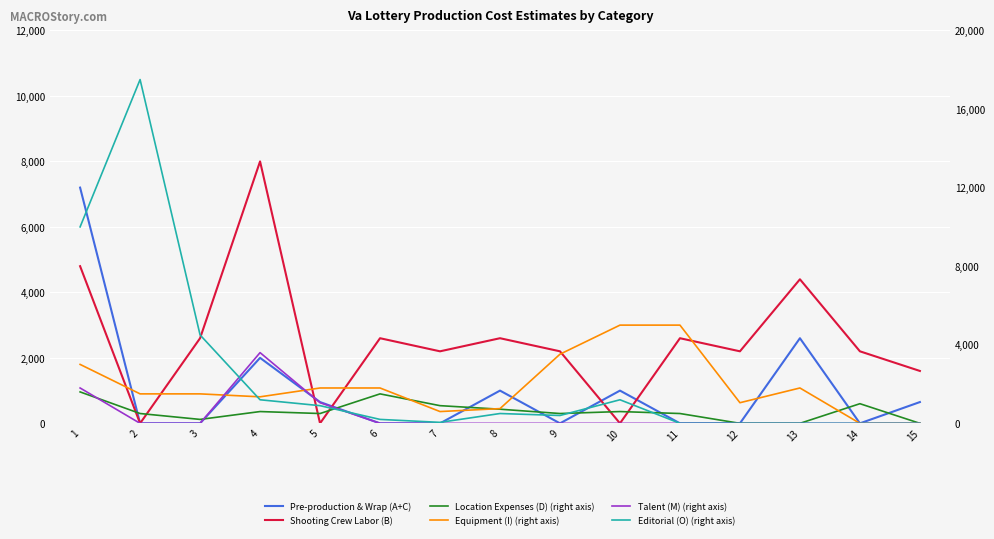

Reading left to right, list all the values displayed in this chart.

Pre-production & Wrap (A+C): 1=7200	2=0	3=0	4=2000	5=650	6=0	7=0	8=1000	9=0	10=1000	11=0	12=0	13=2600	14=0	15=650
Shooting Crew Labor (B): 1=4800	2=0	3=2600	4=8000	5=0	6=2600	7=2200	8=2600	9=2200	10=0	11=2600	12=2200	13=4400	14=2200	15=1600
Location Expenses (D) (right axis): 1=1600	2=500	3=200	4=600	5=500	6=1500	7=900	8=720	9=500	10=600	11=500	12=0	13=0	14=1000	15=0
Equipment (I) (right axis): 1=3000	2=1500	3=1500	4=1350	5=1800	6=1800	7=600	8=750	9=3520	10=5000	11=5000	12=1050	13=1800	14=0	15=0
Talent (M) (right axis): 1=1800	2=0	3=0	4=3600	5=1050	6=0	7=0	8=0	9=0	10=0	11=0	12=0	13=0	14=0	15=0
Editorial (O) (right axis): 1=10000	2=17500	3=4500	4=1200	5=900	6=200	7=50	8=500	9=400	10=1200	11=0	12=0	13=0	14=0	15=0